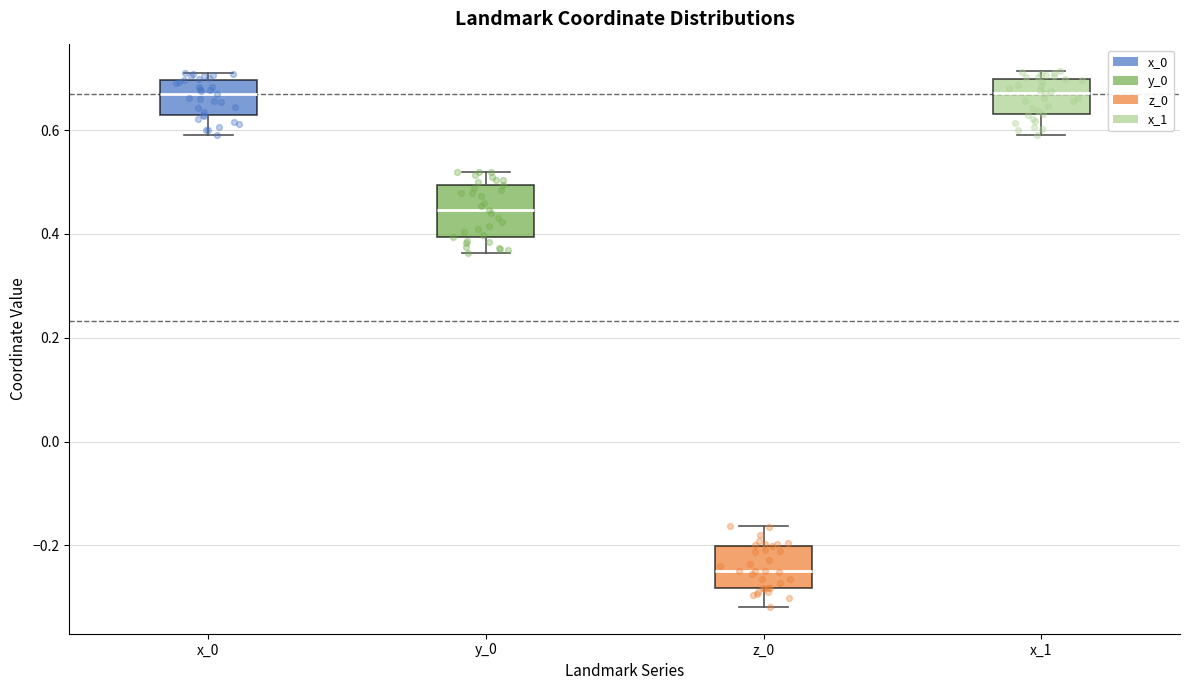

Where does the median line of the box for x_0 sit on the y-axis? The values are not printed on the chart, so give them approximately, as read against the axis.

0.66